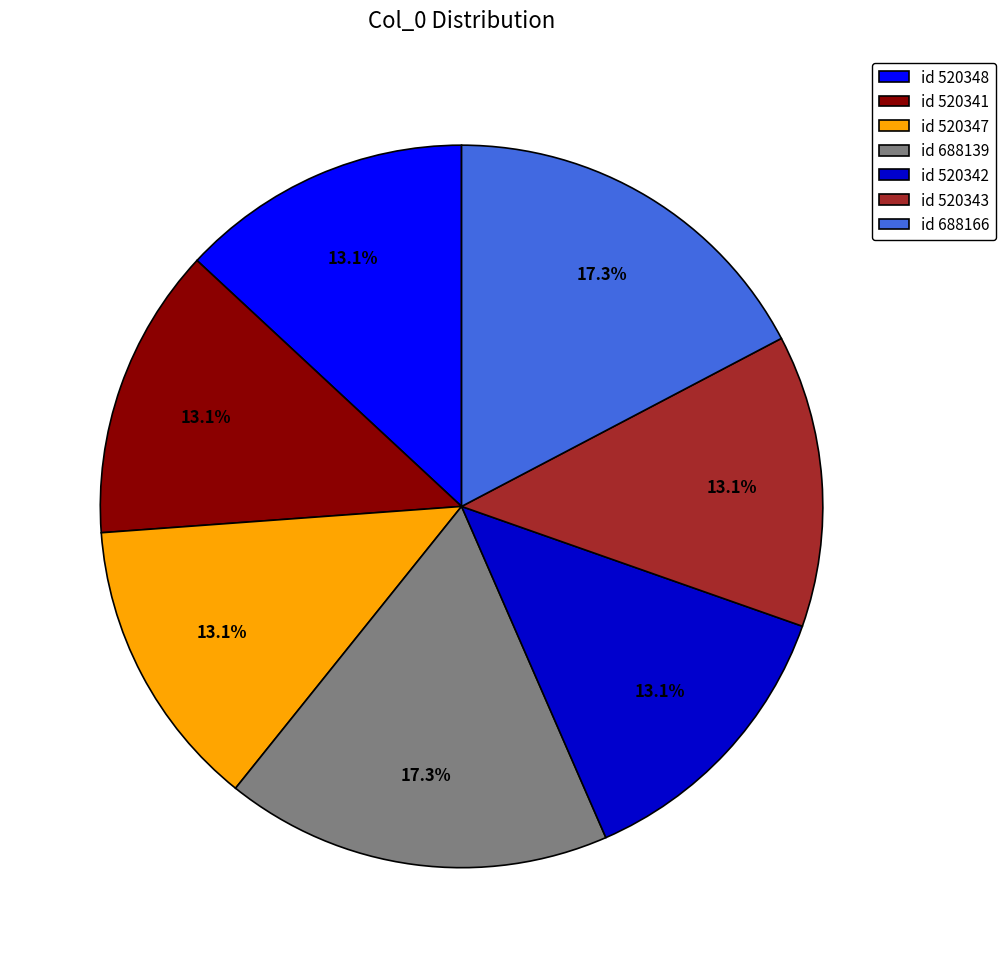

What percentage do id 520342 and id 520343 together represent?

26.2%